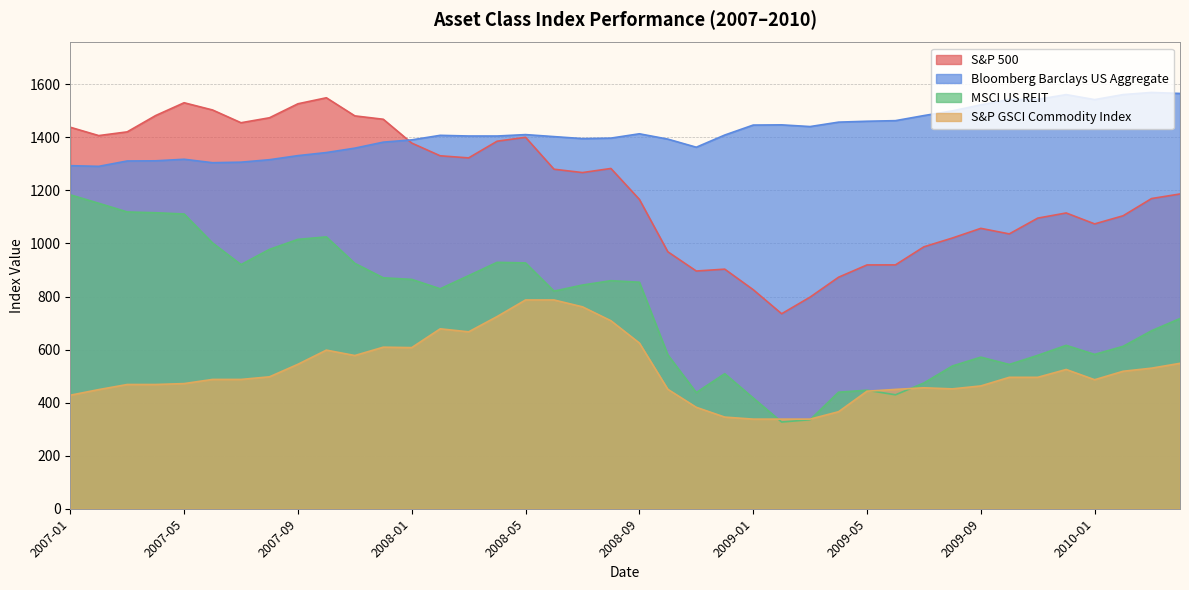

True or false: S&P GSCI Commodity Index has more than 2 interior local peaks.

True